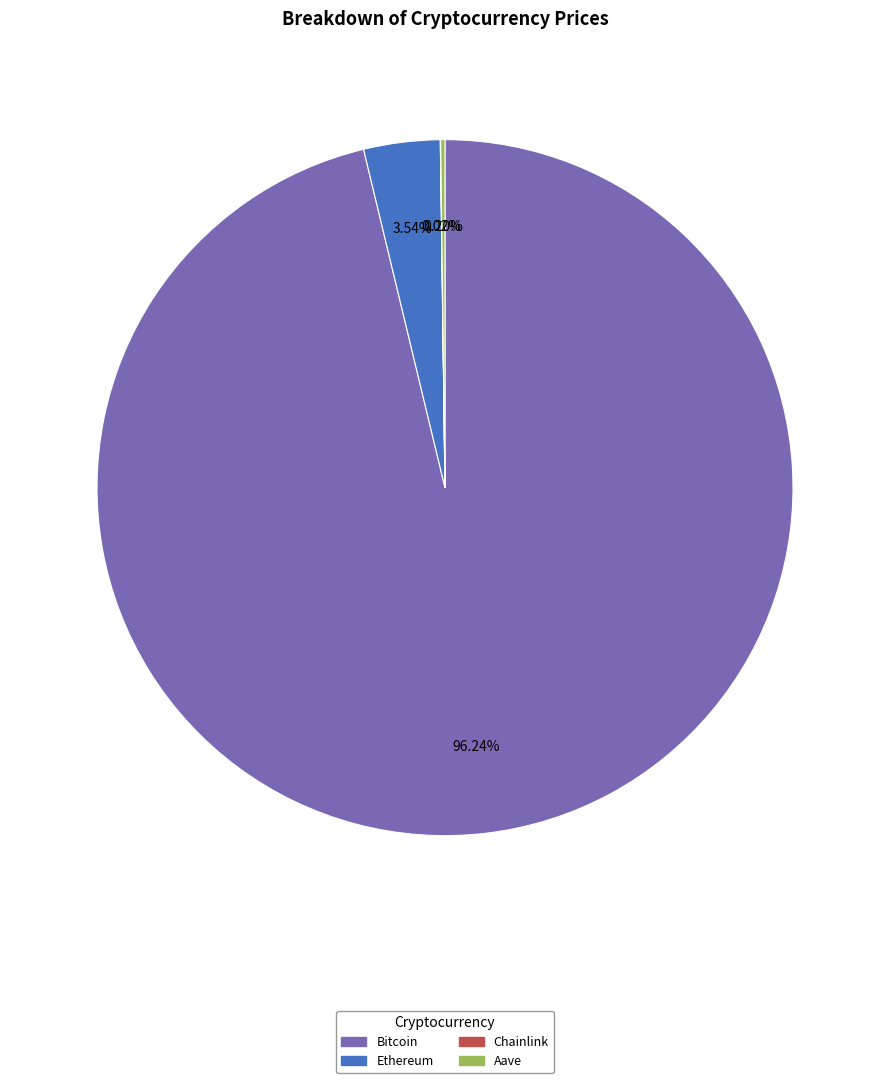

Which category accounts for the majority?

Bitcoin